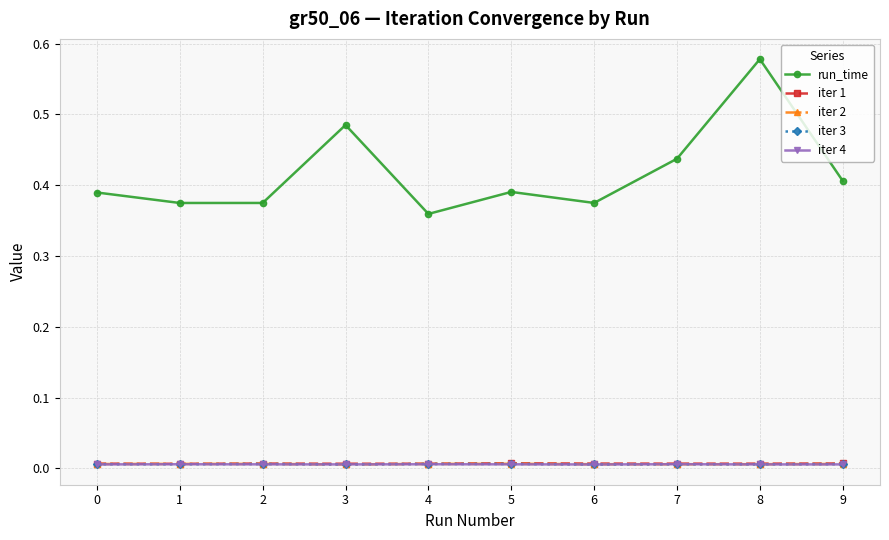

True or false: iter 3 has a value of 0.0 at 5.

True